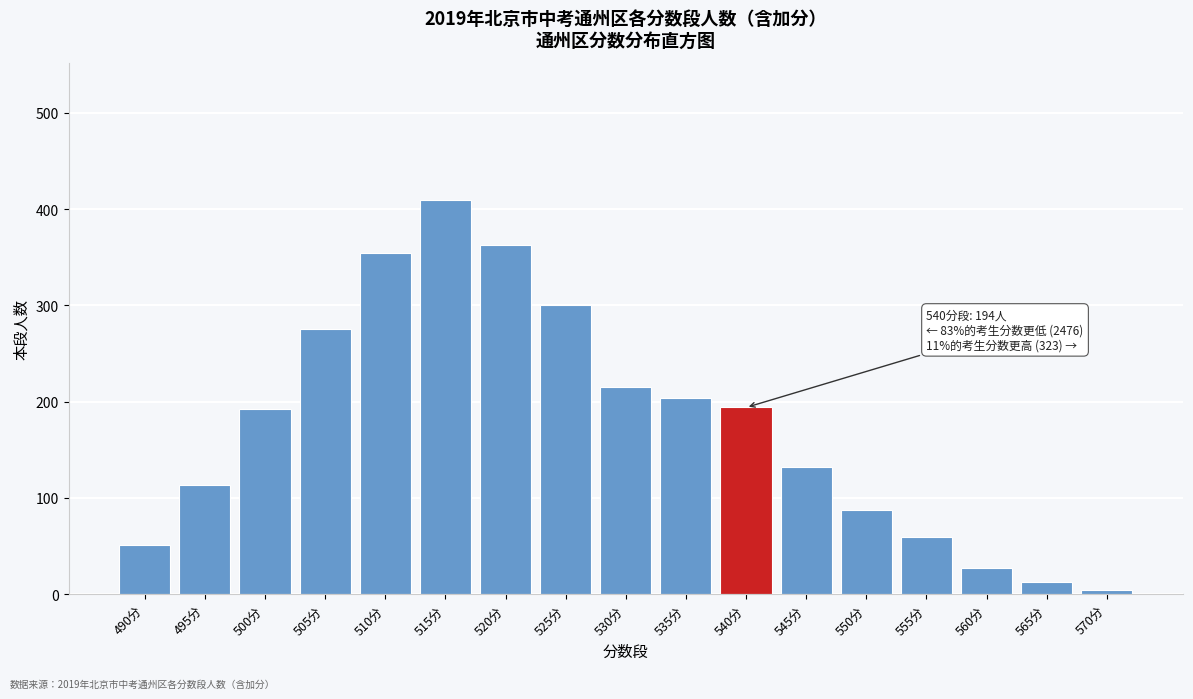

What value does the data have at 565分?

13